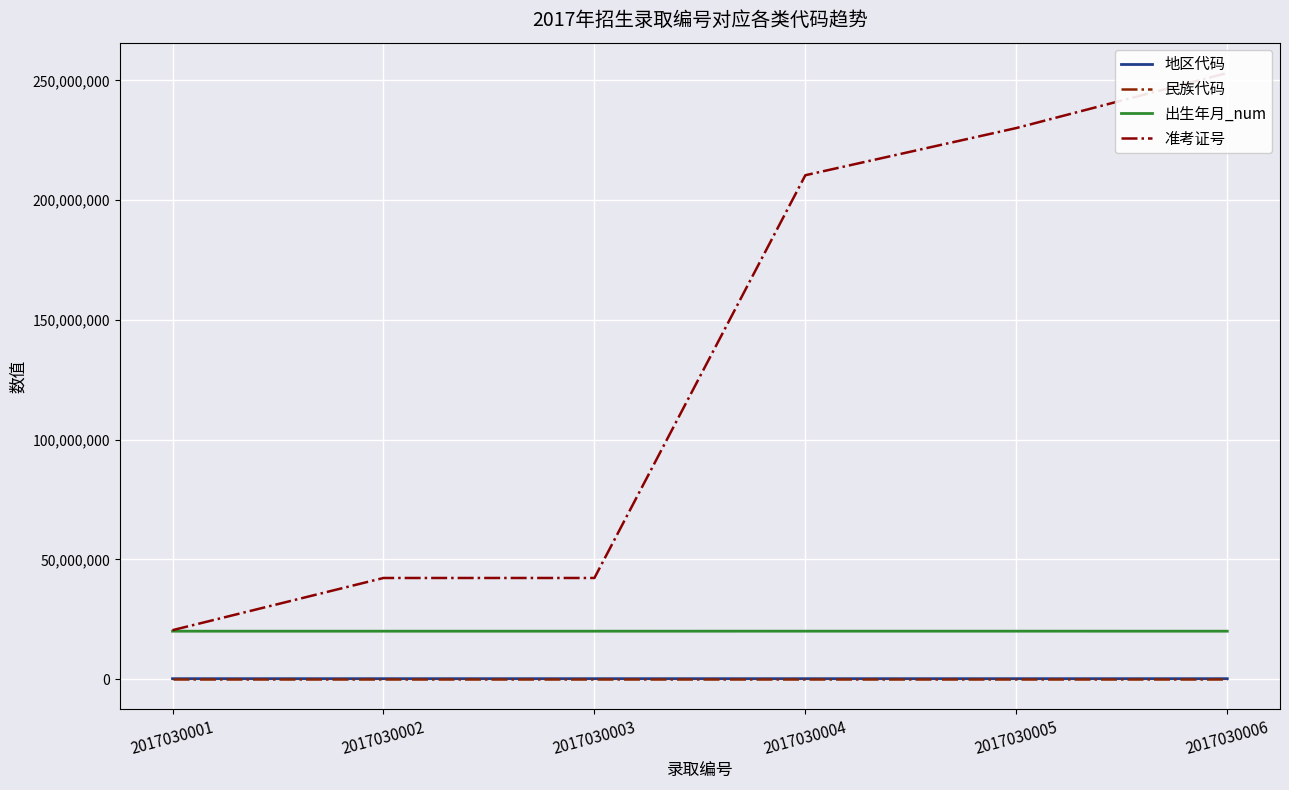

Which category has the lowest value in the 出生年月_num series?

2017030003